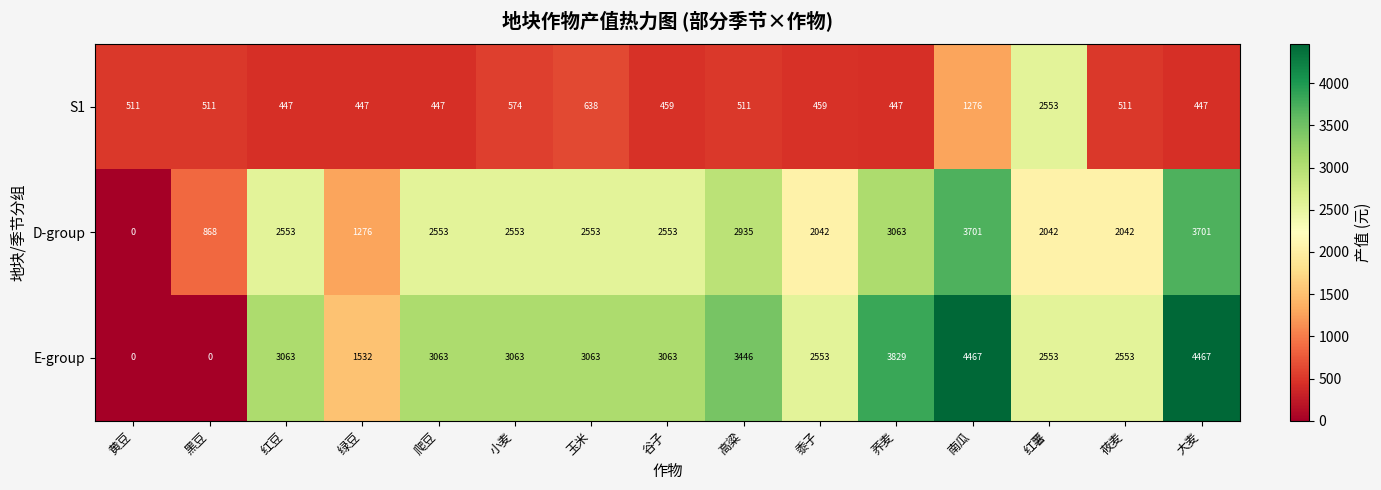

Rank the series by their maximum value, from highest to lowest.

E-group, D-group, S1